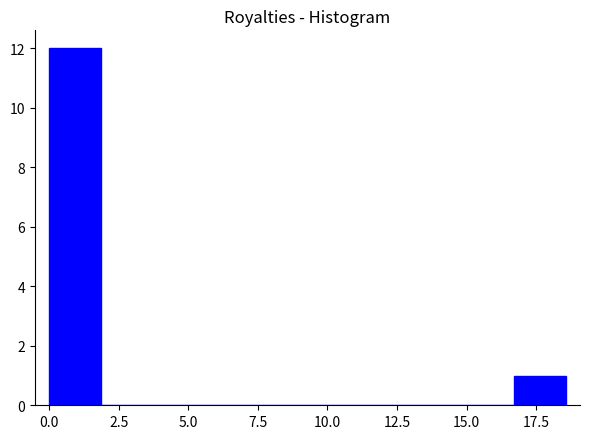

Read against the x-axis, roughly where is the centre of the tallest bar?

1.0